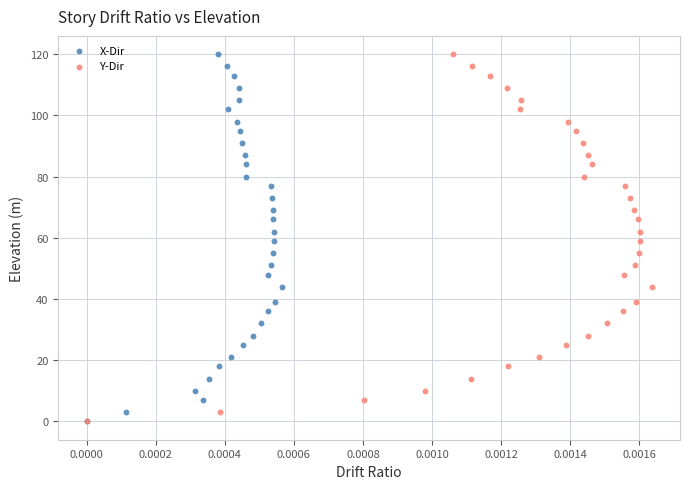

What are all the series names shown in the legend?

X-Dir, Y-Dir